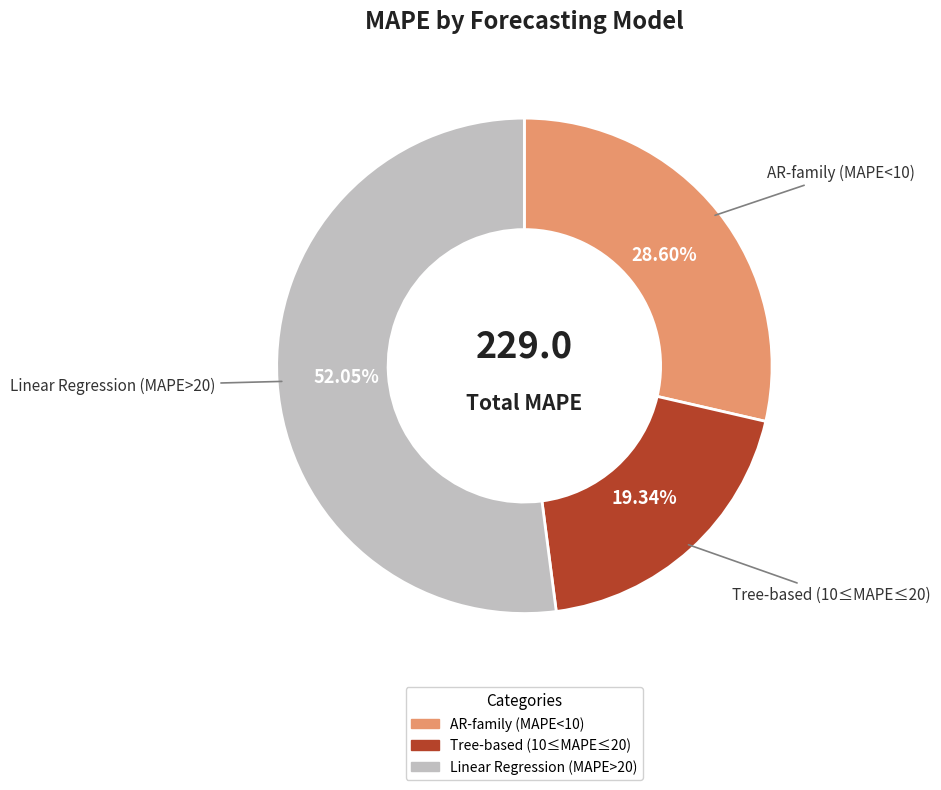

How many segments does this pie chart have?

3